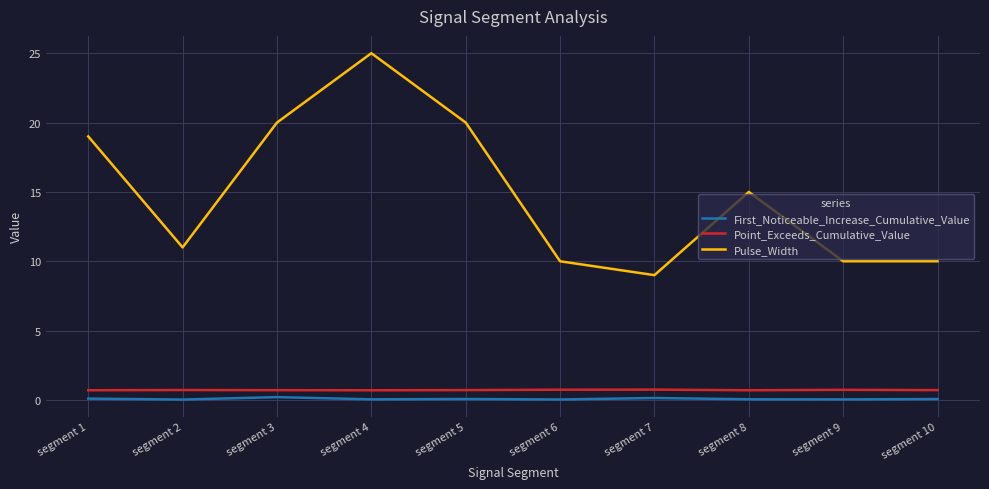

What is the difference between the Pulse_Width values at segment 8 and segment 5?

5.0